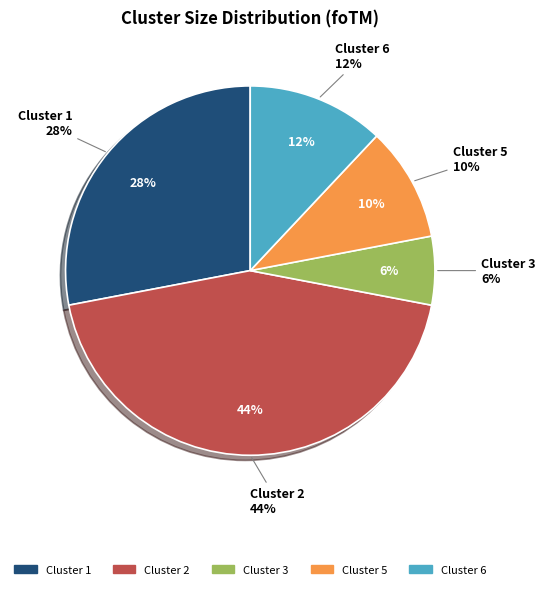

To the nearest percent, what is the average slice percentage?

20%